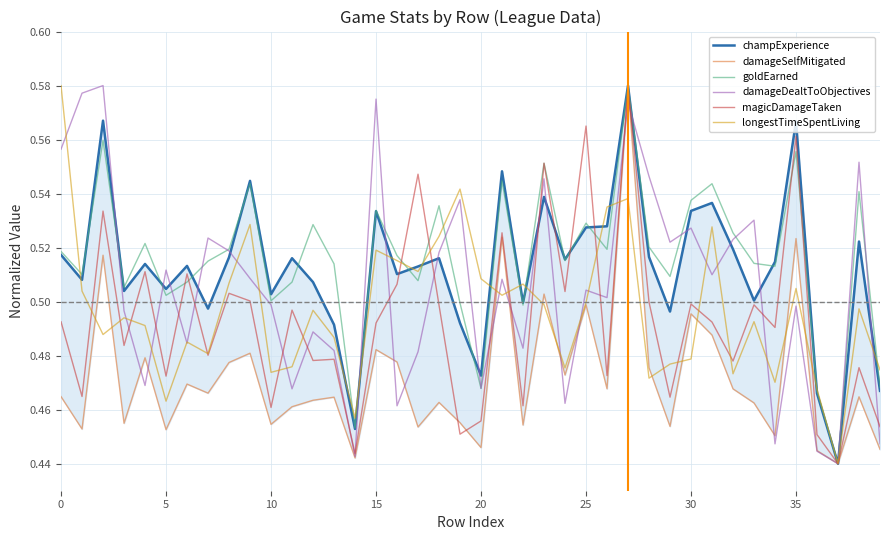

How many lines are shown in the chart?

6